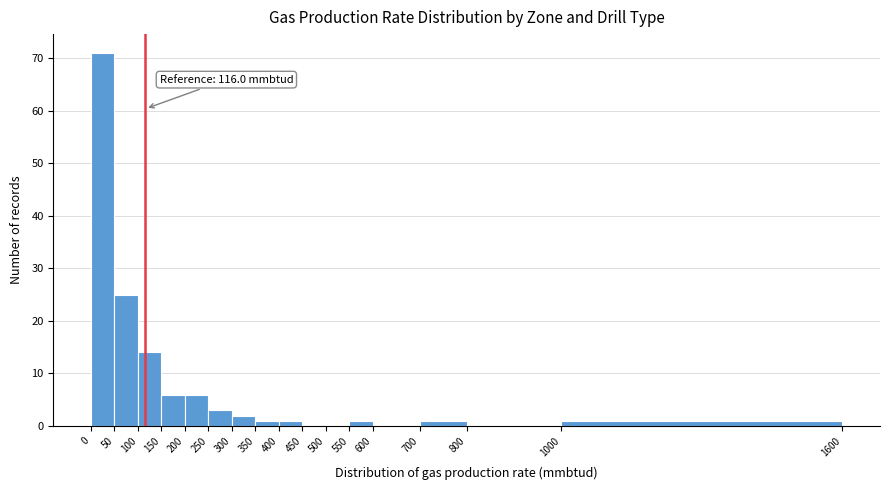

Which range on the x-axis has the tallest bar?

0 to 50